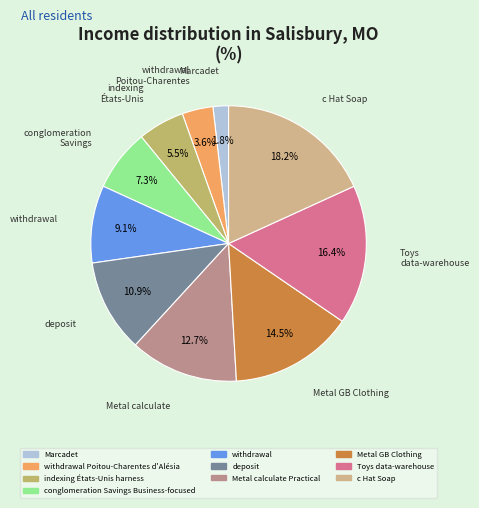

How many segments does this pie chart have?

10